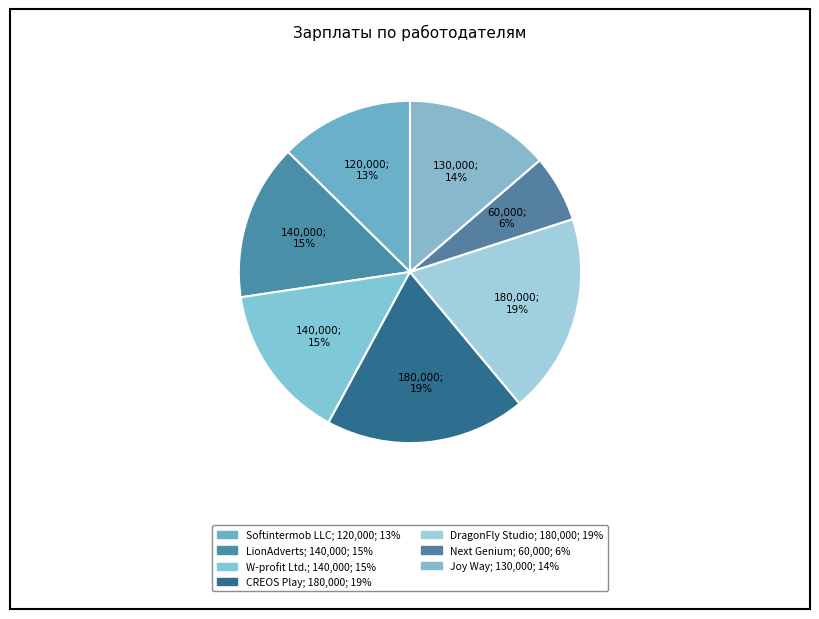

Which category has the smallest portion of the pie?

Next Genium